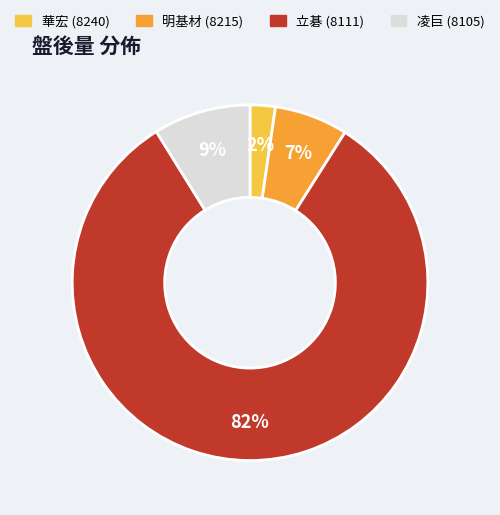

Rank the categories by value from lowest to highest.

華宏 (8240), 明基材 (8215), 凌巨 (8105), 立碁 (8111)